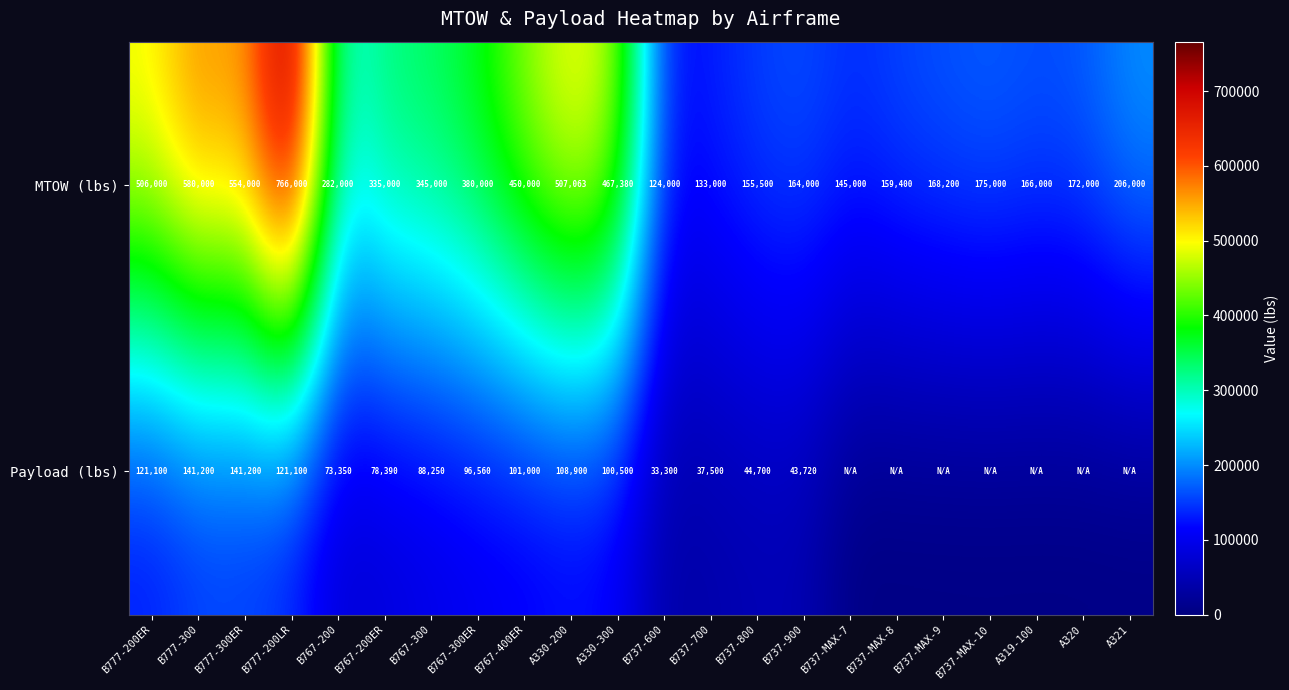

Where does the MTOW (lbs) series first go above 282000?

B777-200ER